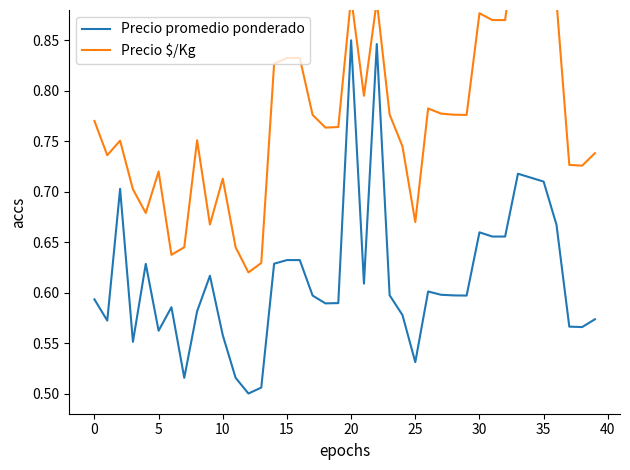

Reading left to right, what are all the values shown in this chart?

Precio promedio ponderado: 0.6	0.6	0.7	0.6	0.6	0.6	0.6	0.5	0.6	0.6	0.6	0.5	0.5	0.5	0.6	0.6	0.6	0.6	0.6	0.6	0.8	0.6	0.8	0.6	0.6	0.5	0.6	0.6	0.6	0.6	0.7	0.7	0.7	0.7	0.7	0.7	0.7	0.6	0.6	0.6
Precio $/Kg: 0.8	0.7	0.8	0.7	0.7	0.7	0.6	0.6	0.8	0.7	0.7	0.6	0.6	0.6	0.8	0.8	0.8	0.8	0.8	0.8	0.9	0.8	0.9	0.8	0.7	0.7	0.8	0.8	0.8	0.8	0.9	0.9	0.9	1.0	1.0	1.0	0.9	0.7	0.7	0.7